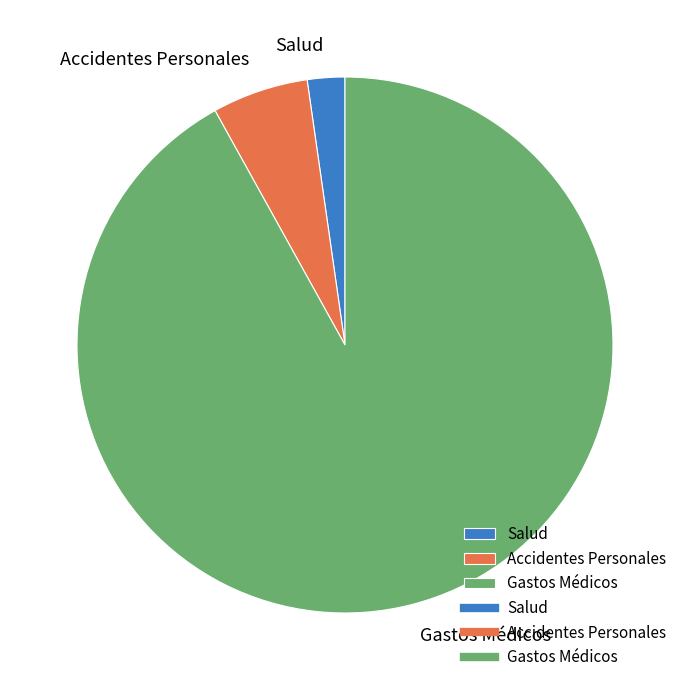

Count the number of slices in the pie.

3